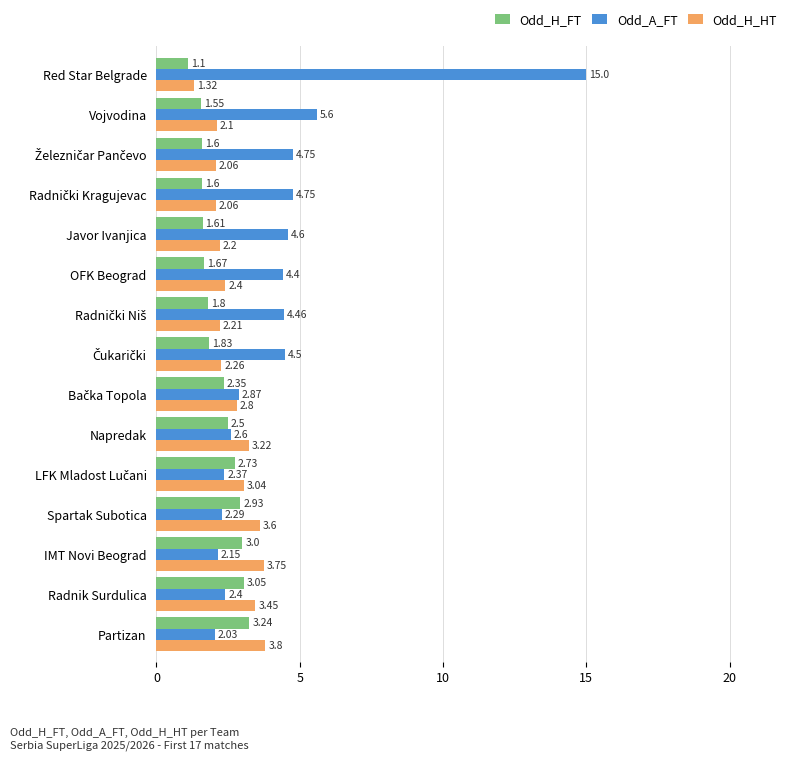

What is the total value across all series at Javor Ivanjica?

8.4